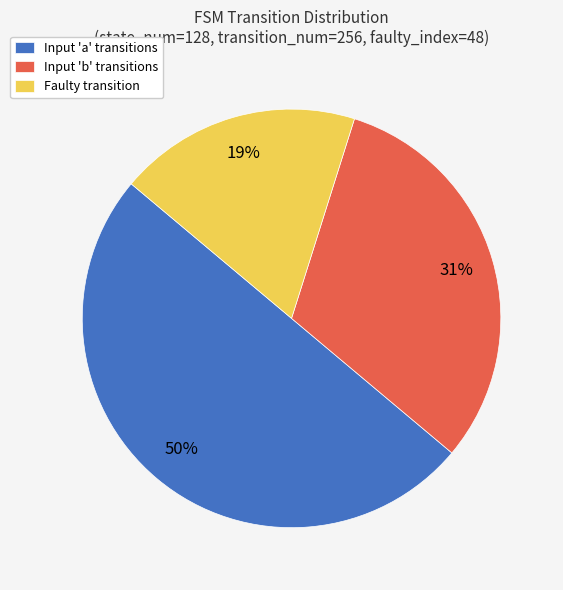

Rank the categories by value from highest to lowest.

Input 'a' transitions, Input 'b' transitions, Faulty transition